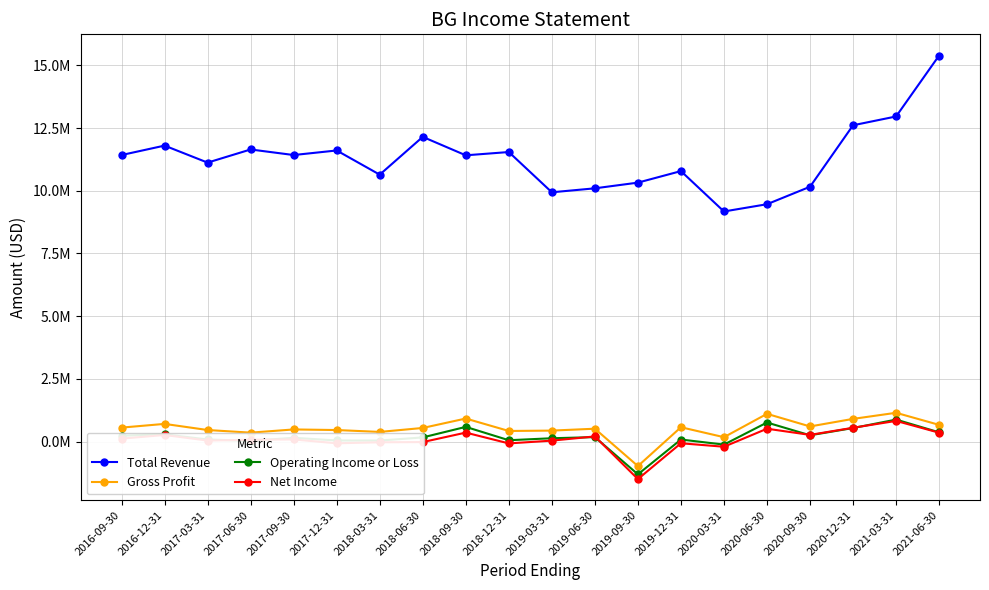

What are all the series names shown in the legend?

Total Revenue, Gross Profit, Operating Income or Loss, Net Income